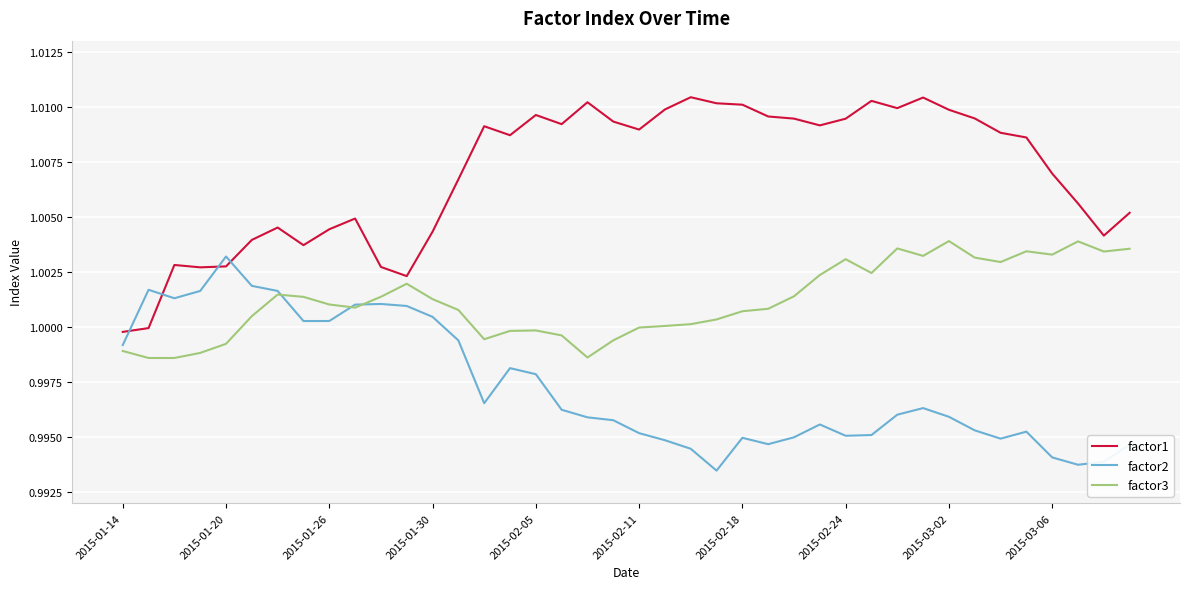

Which series ends up on top after the final intersection of factor1 and factor2?

factor1